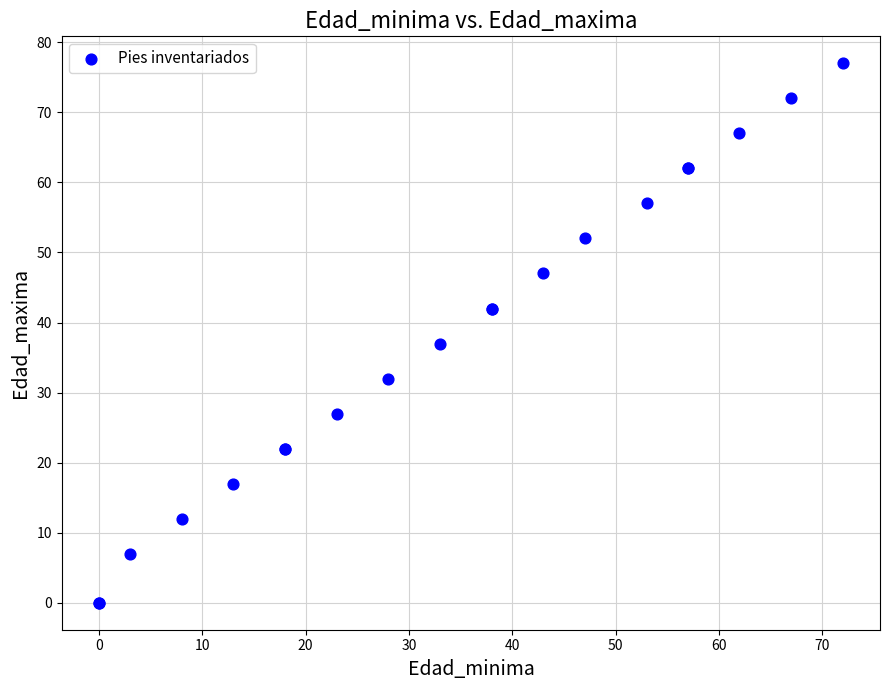

What Y value in the scatter plot is closest to 38?

37